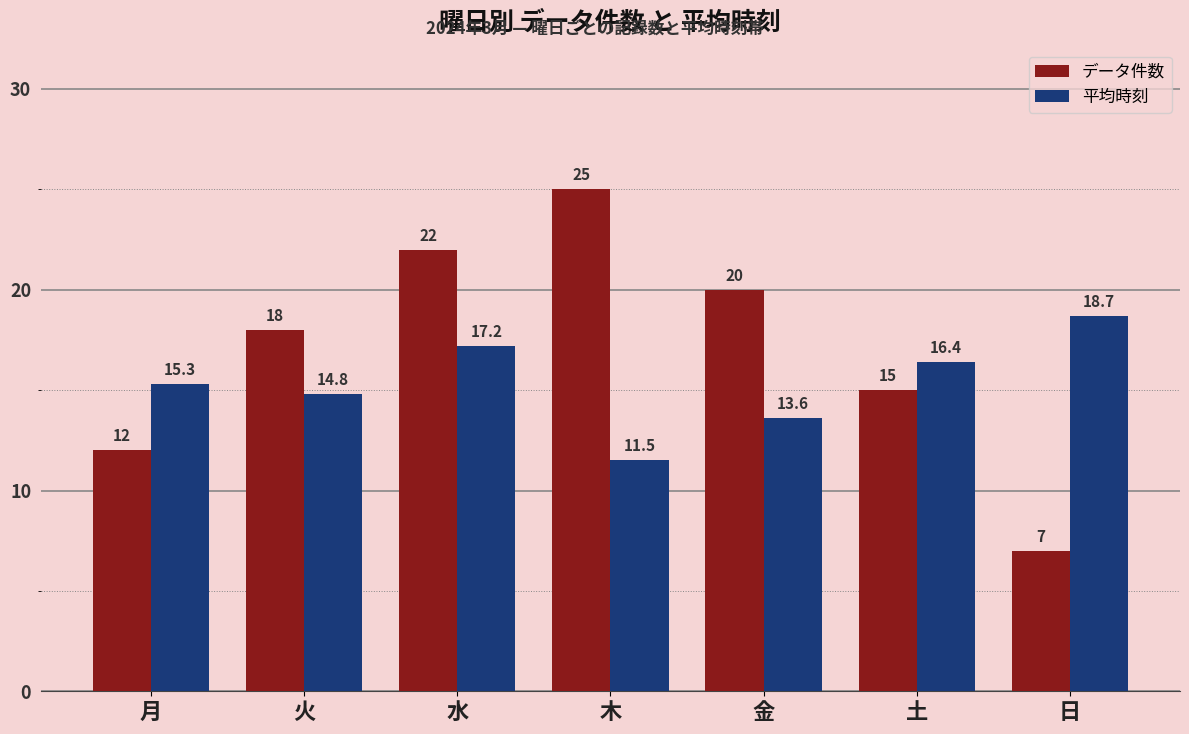

Rank the series by their maximum value, from highest to lowest.

データ件数, 平均時刻